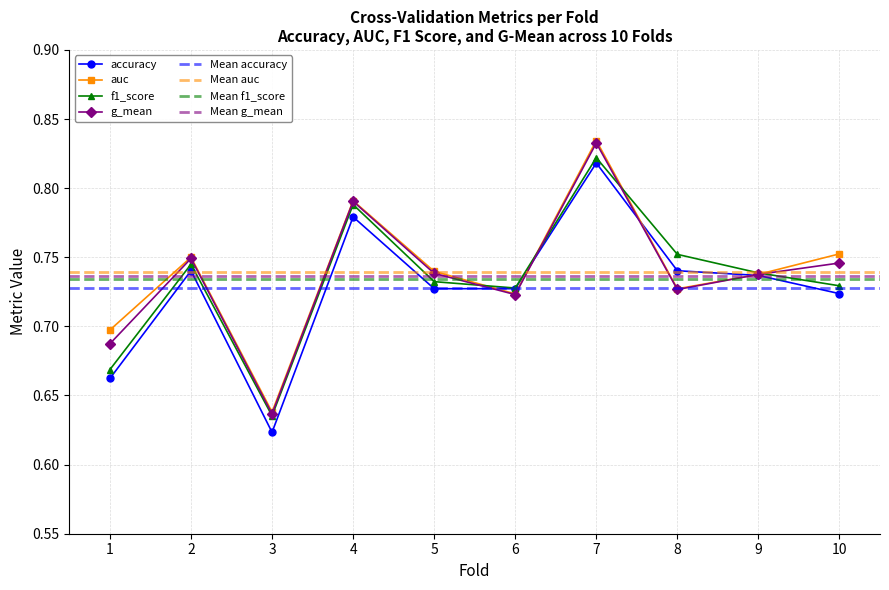

List the labels in order of auc value, largest first.

7, 4, 10, 2, 5, 9, 8, 6, 1, 3